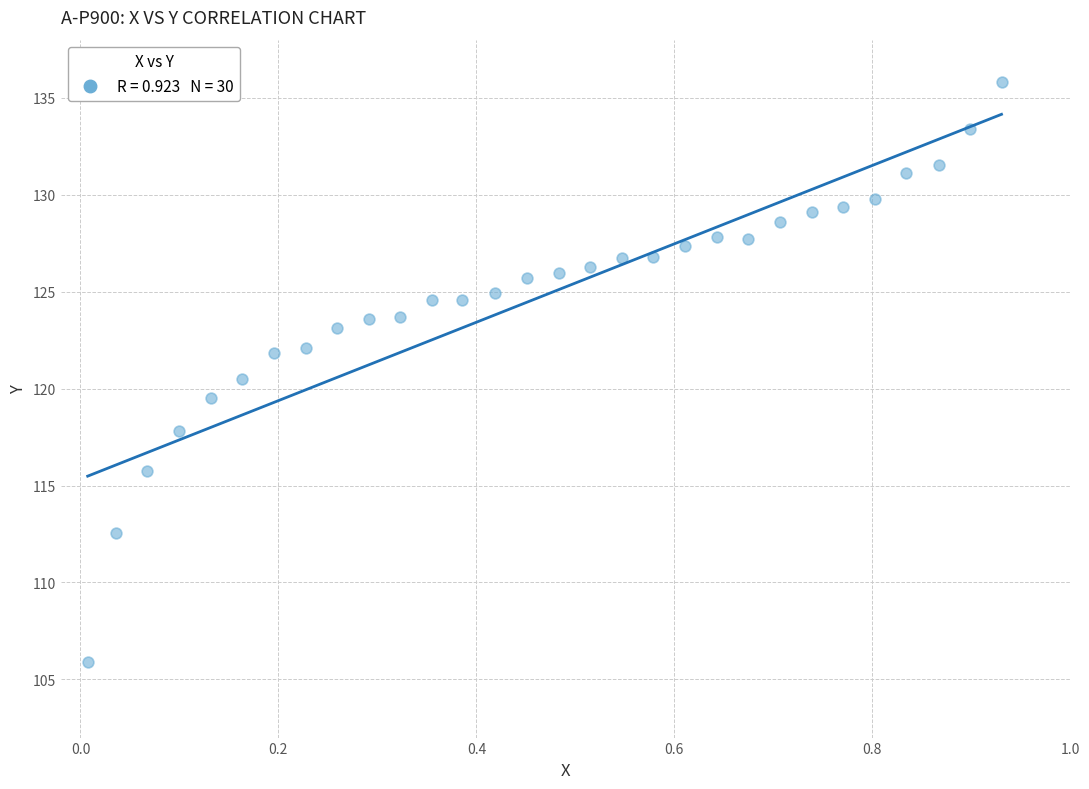

What is the range of X values (max minus min)?

0.9